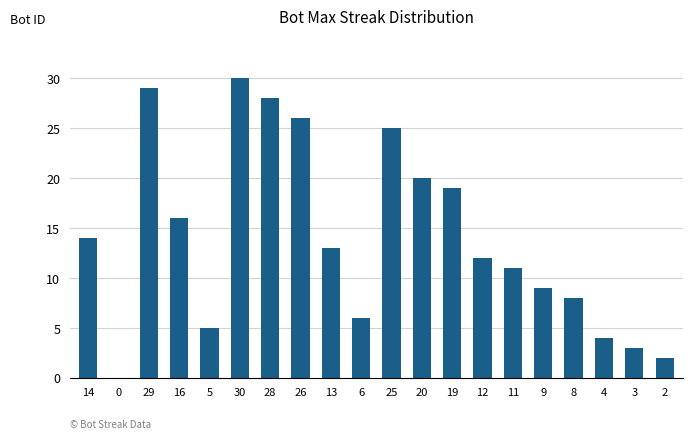

What is the difference between the values at 2 and 9?

7